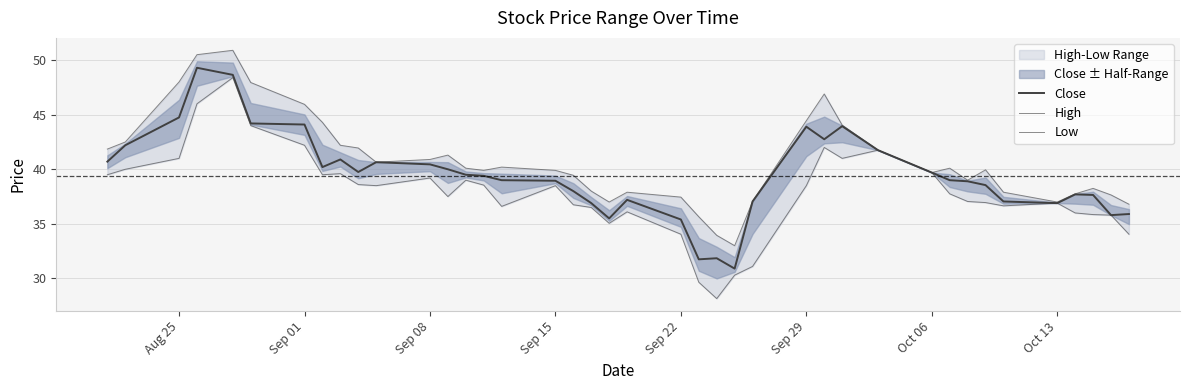

True or false: Close and High cross at least once.

False